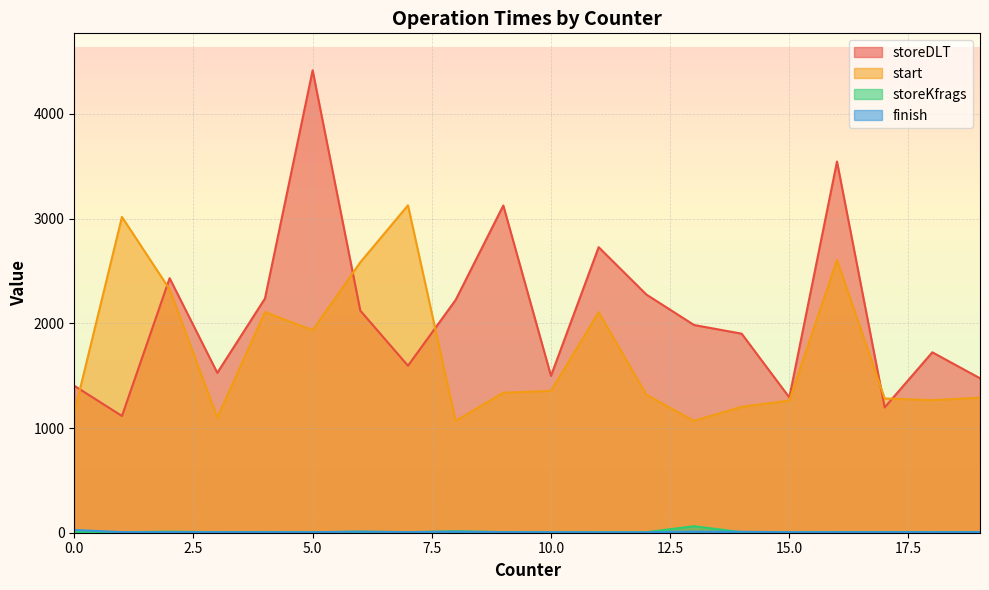

Is the value of finish at 0 greater than the value of storeKfrags at 17?

Yes